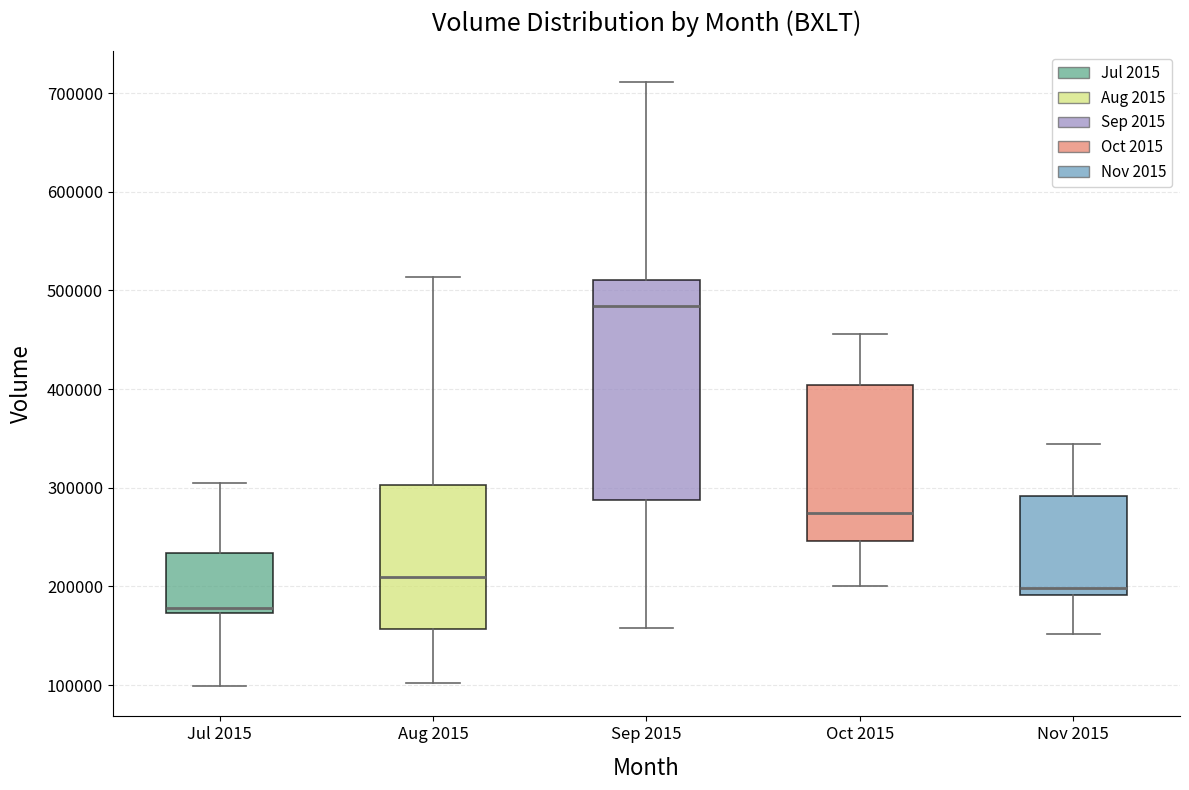

Which box is the tallest, from its lower edge to its upper edge?

Sep 2015